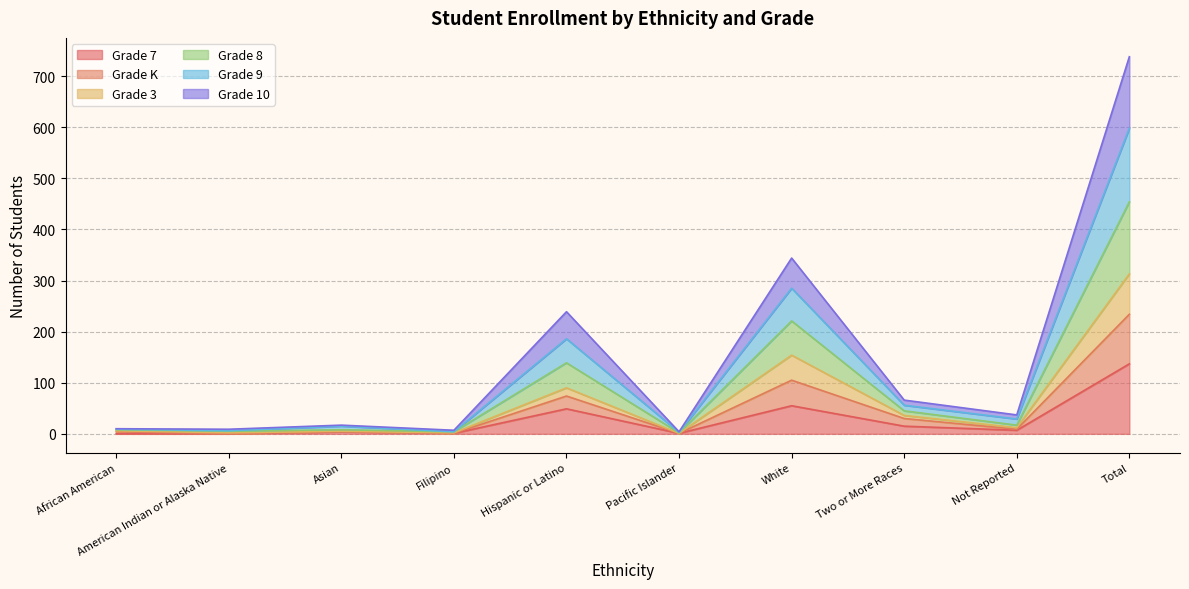

What is the total value across all series at Hispanic or Latino?

239